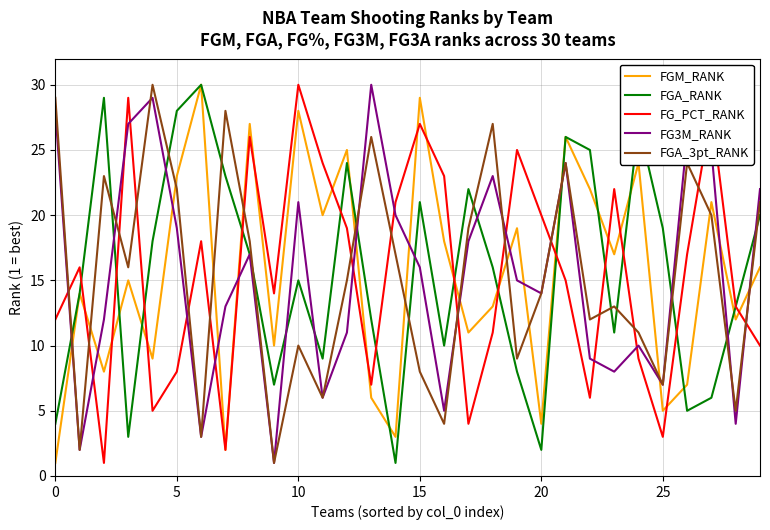

What is the highest value of the FG_PCT_RANK series?

30